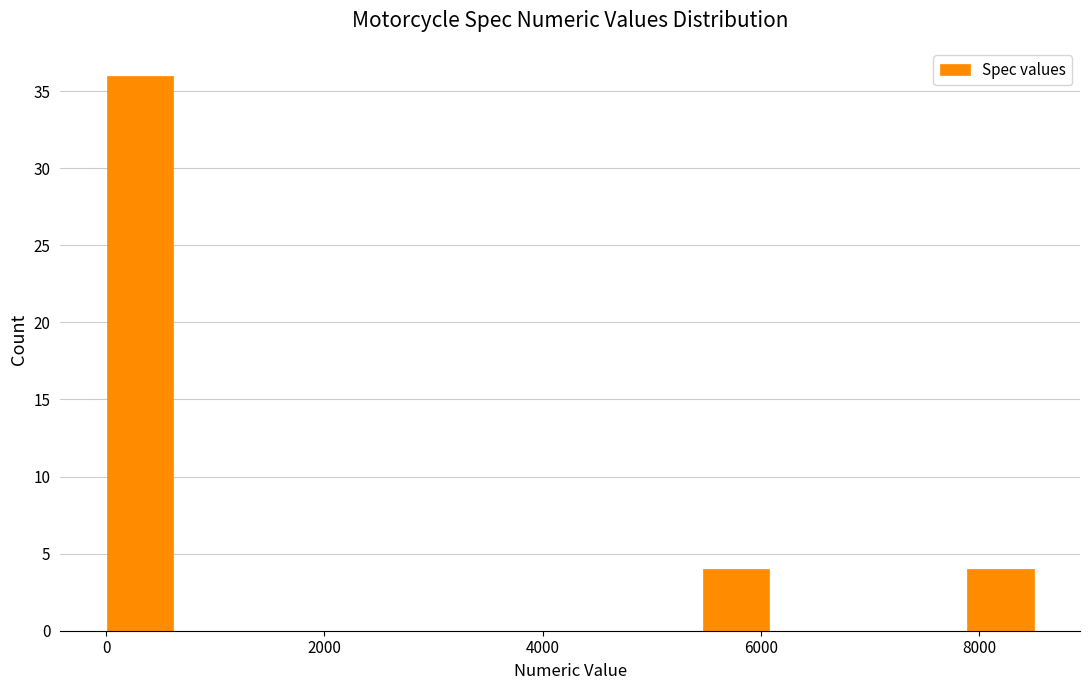

Around what value on the x-axis is the tallest bar? Give the approximate position of its centre, as read against the axis.

400